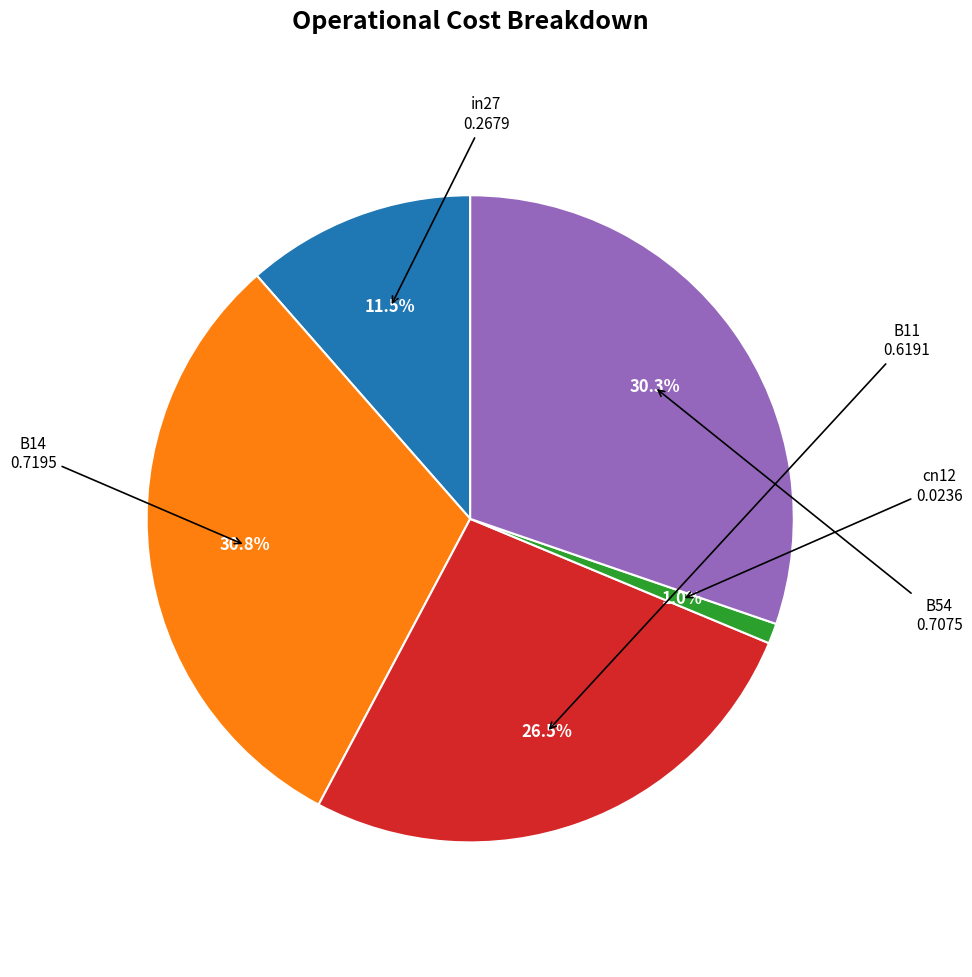

Does any single category account for the majority?

No